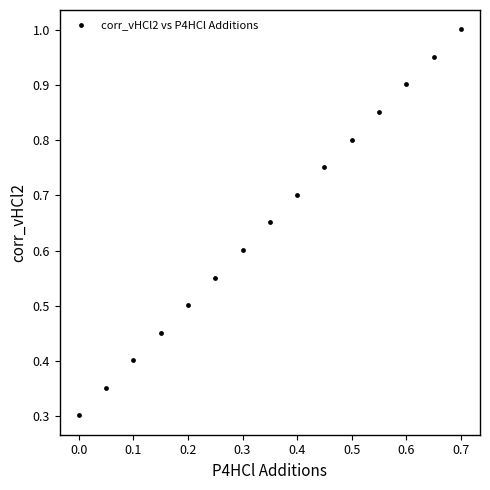

What Y value in the scatter plot is closest to 0?

0.3